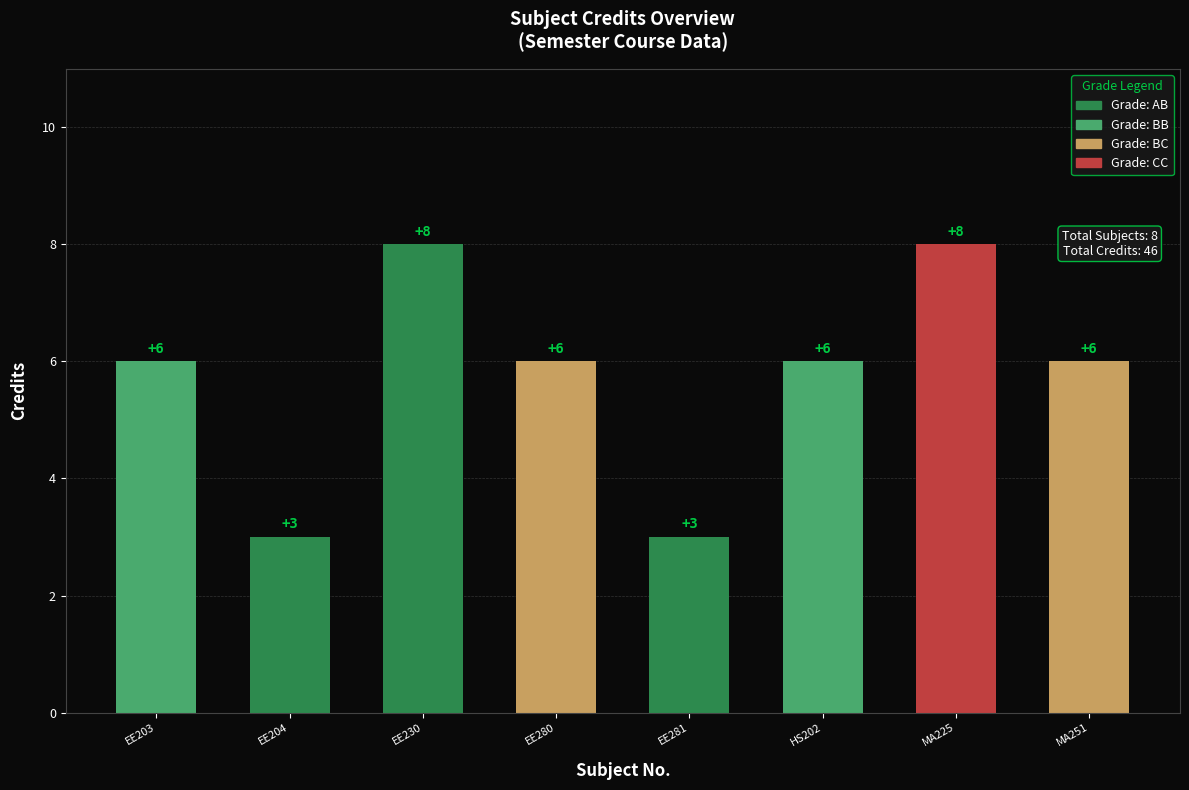

What is the greatest value displayed?

8